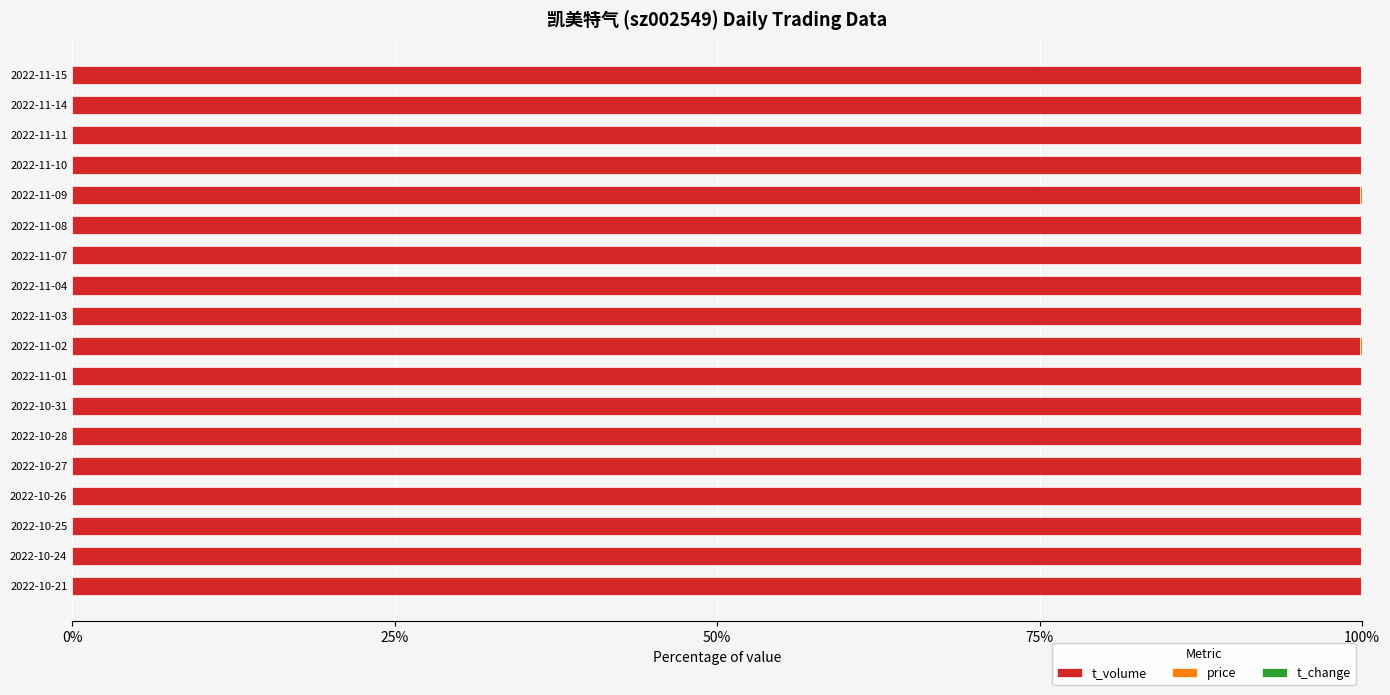

What is the maximum value for t_volume?

100.0